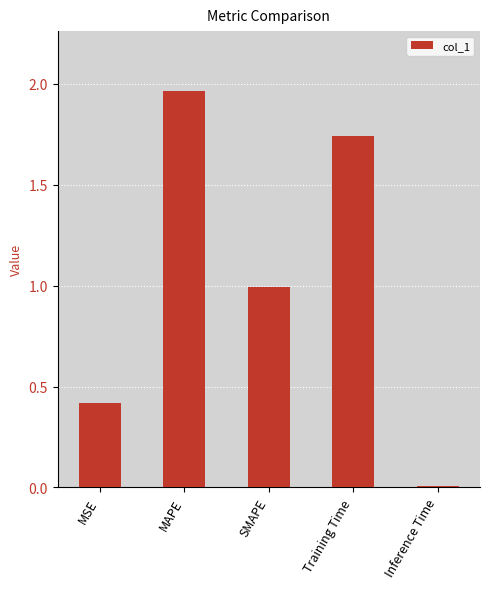

What is the ratio of the value at MSE to the value at Training Time?

0.2